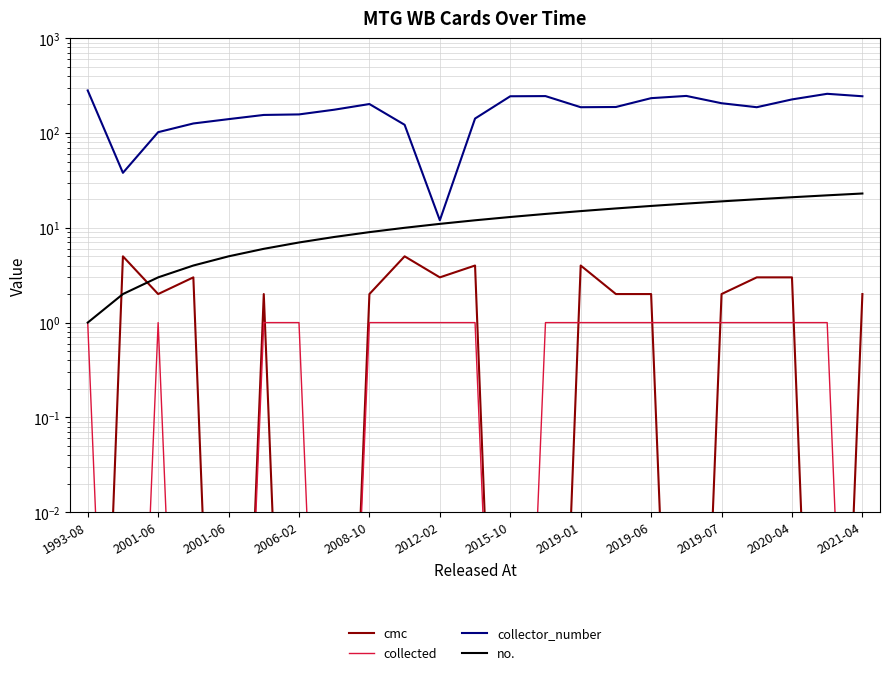

The value of cmc at 2021-04 is 2.0. True or false?

True